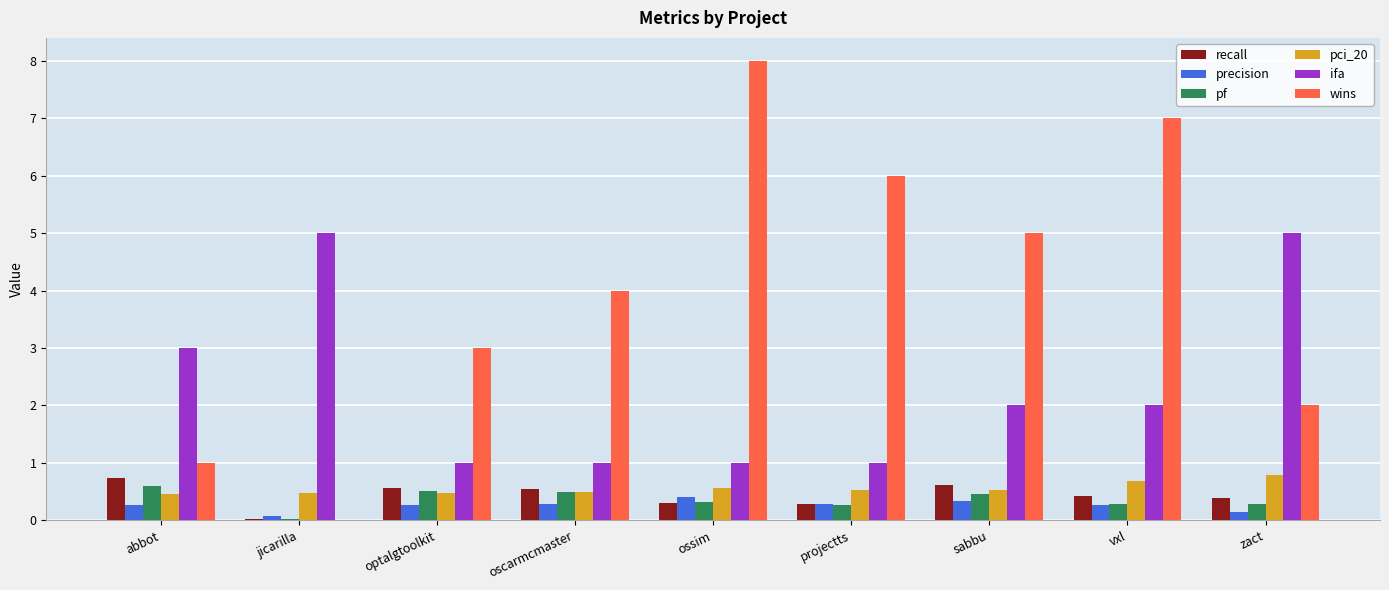

Which series has the largest total across all categories?

wins